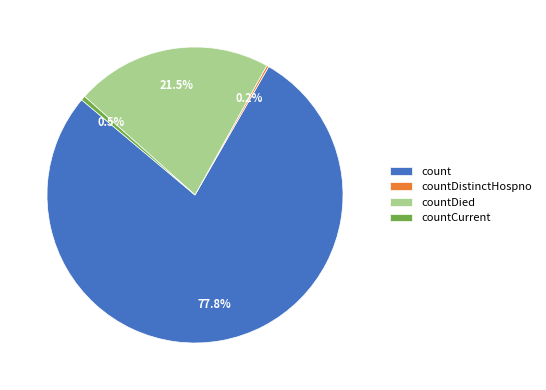

Does count represent more than half of the total?

Yes